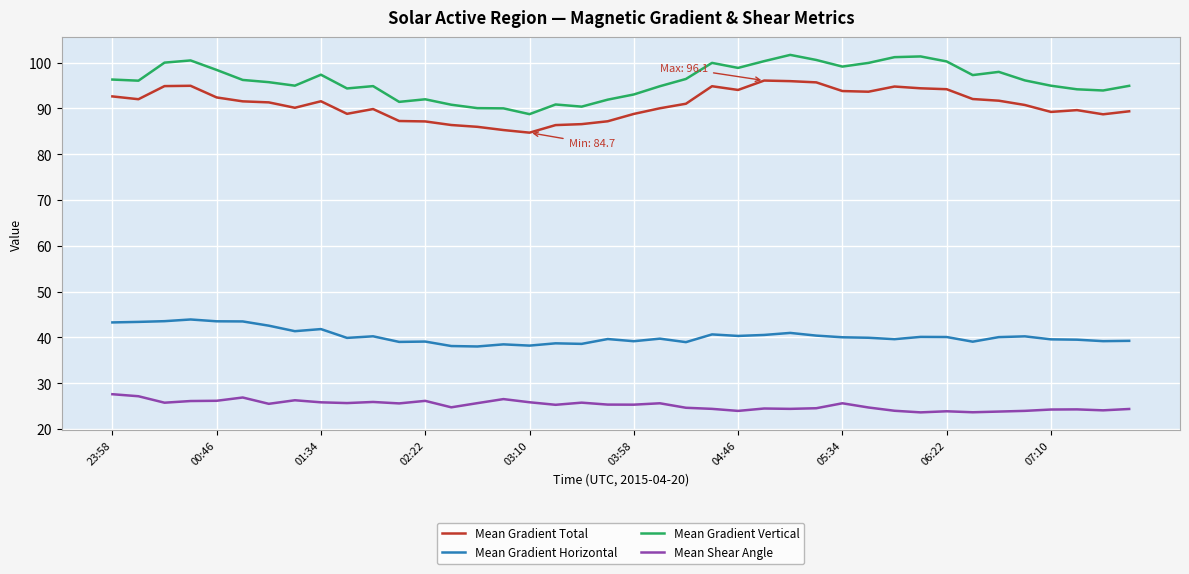

True or false: Mean Gradient Total and Mean Gradient Horizontal intersect in this chart.

False